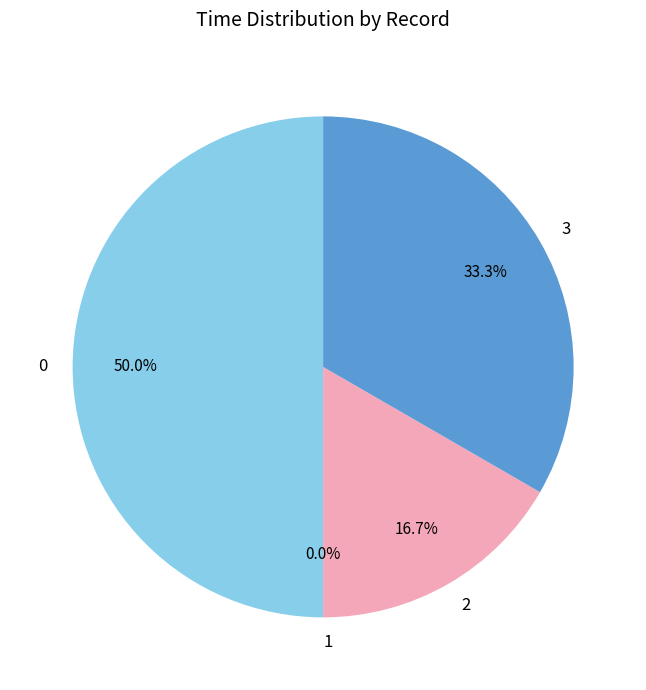

Is it true that 2 is 2% of the pie?

False